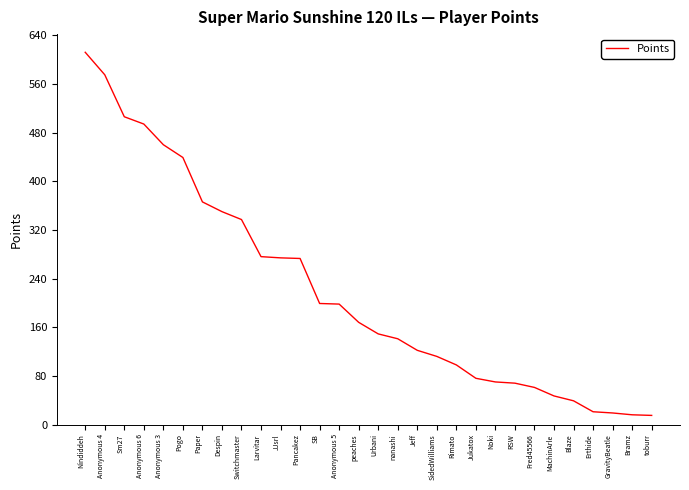

Where is the data nearest to the value 313?

Switchmaster